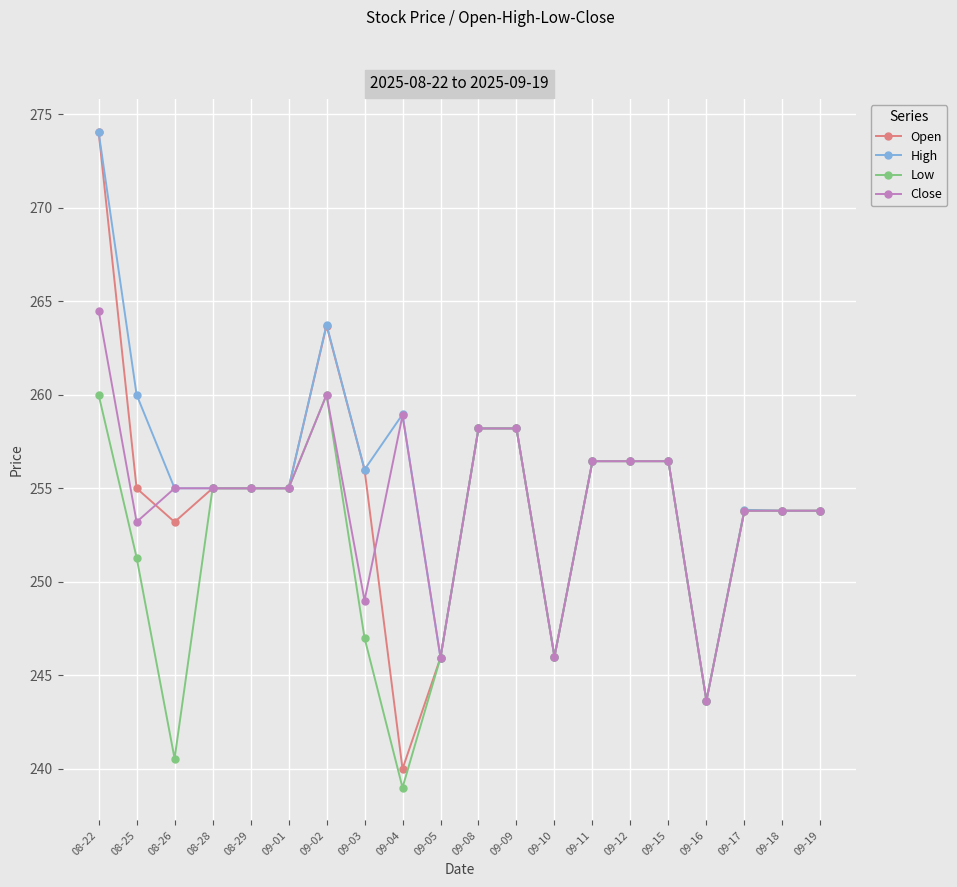

What is the smallest value displayed?

239.0